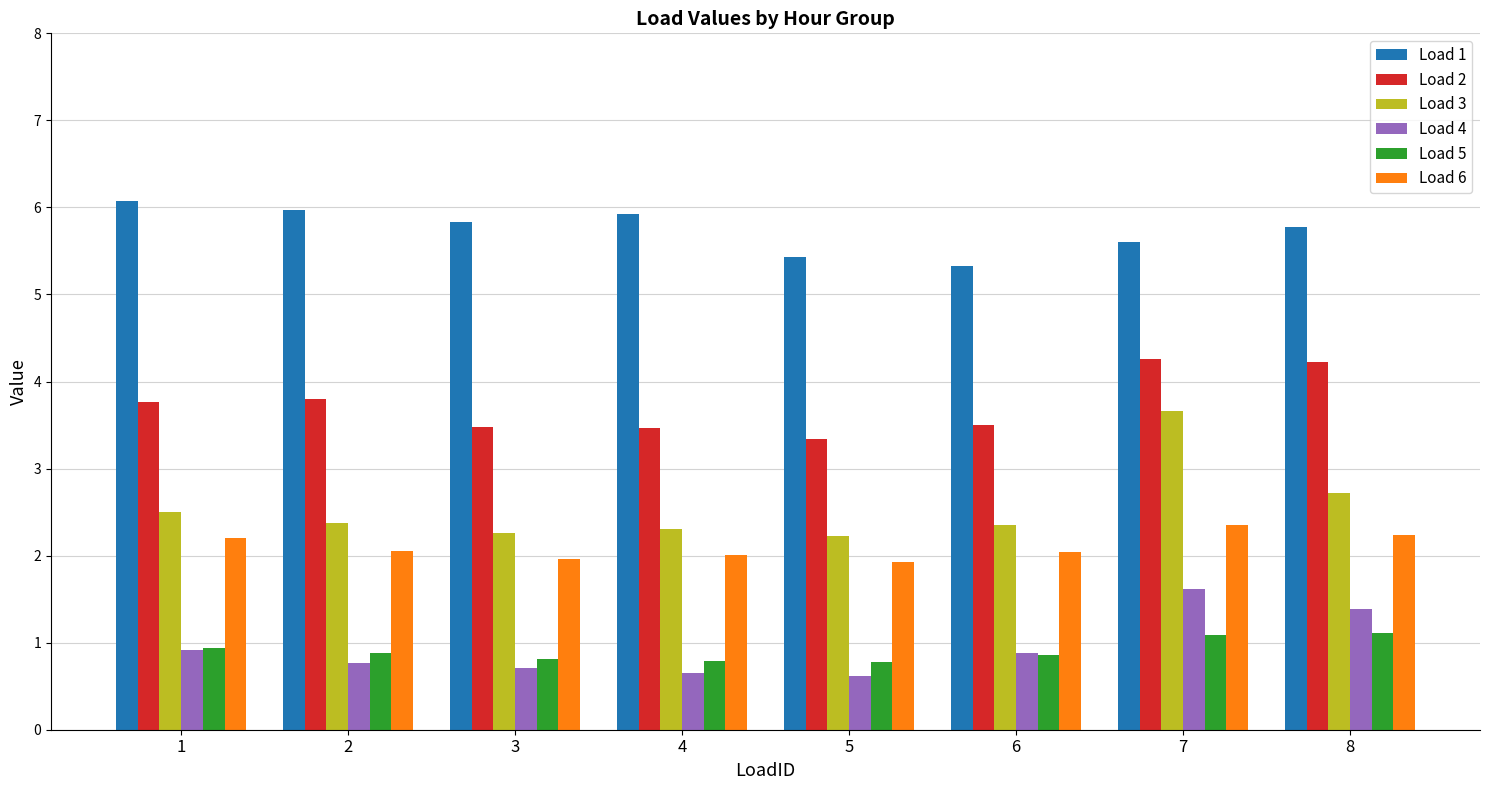

Are the bars horizontal?

No